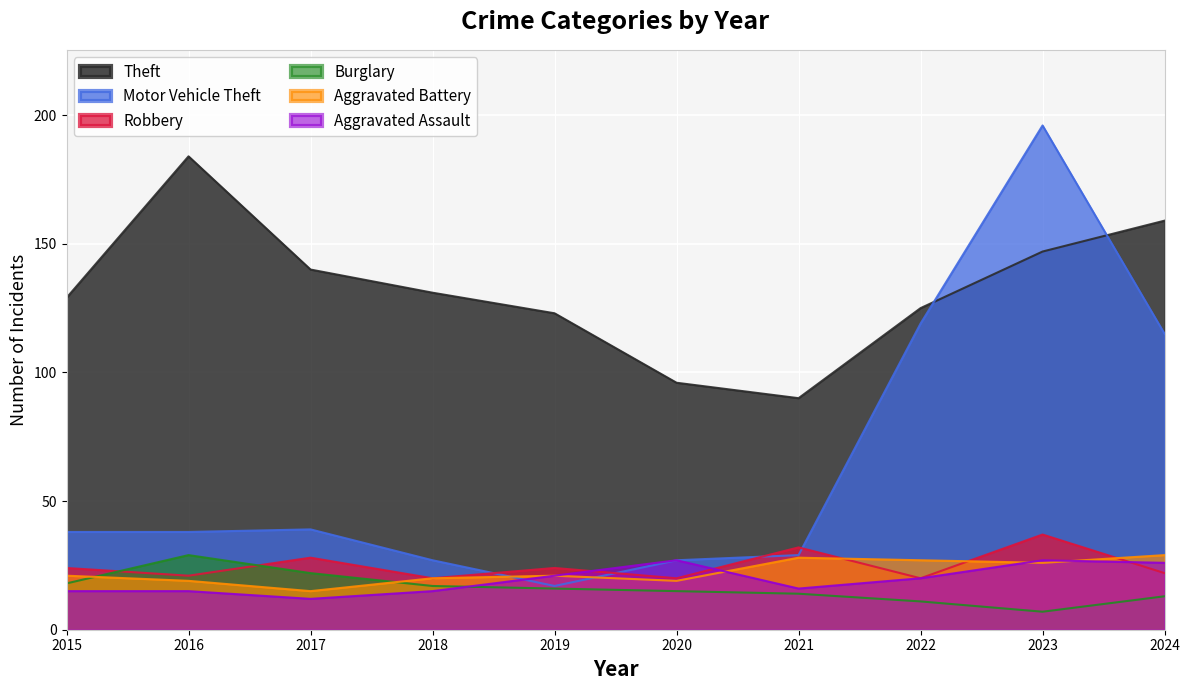

True or false: Robbery and Theft cross at least once.

False